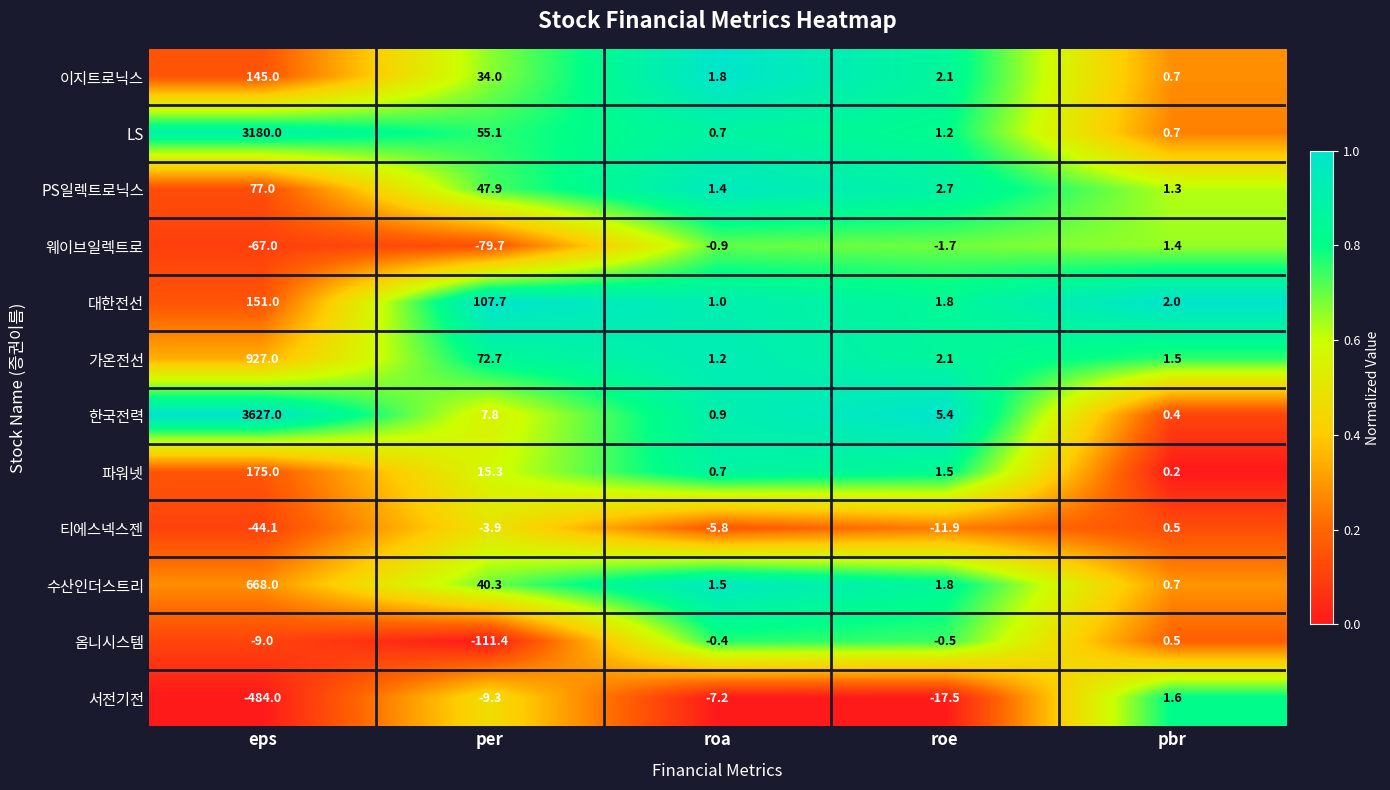

Between eps and roa, which series saw the biggest shift?

한국전력